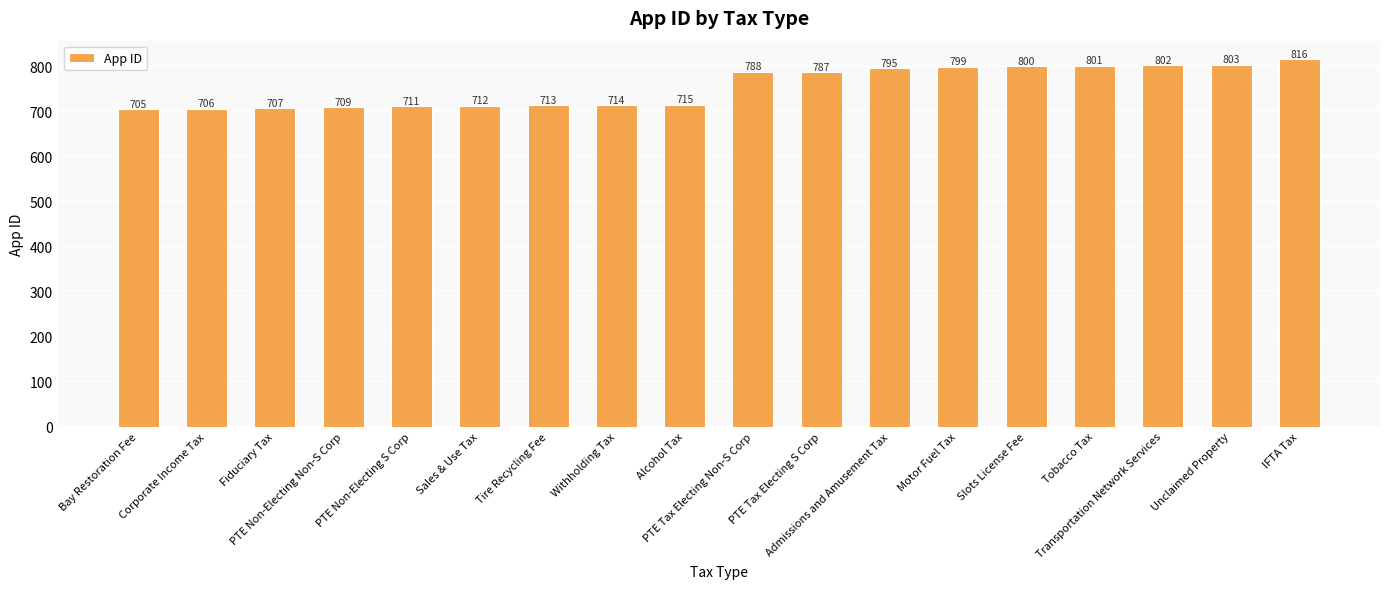

What is the label of the 5th bar from the left?

PTE Non-Electing S Corp